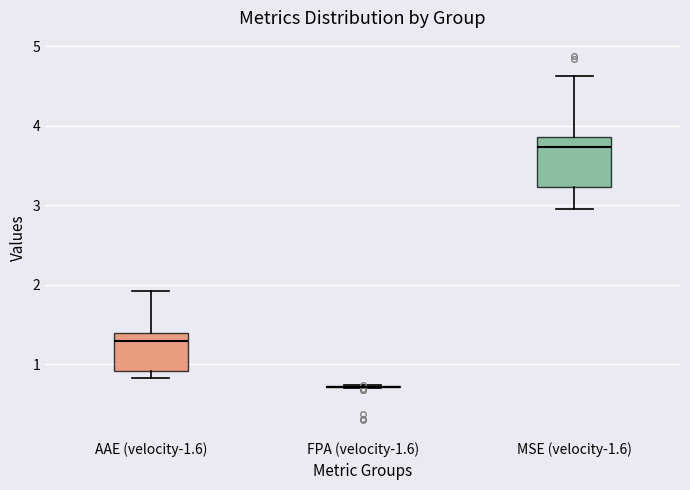

Reading left to right, transcribe this box plot: for each box, give where its median line is, the range the box spans, and where its two whiskers end, as read against the y-axis. The values are not printed on the chart, so give them approximately, as read against the axis.

AAE (velocity-1.6): median 1.3, box 0.9 to 1.4, whiskers 0.8 to 1.9
FPA (velocity-1.6): box collapsed to a line at 0.7, whiskers 0.7 to 0.7
MSE (velocity-1.6): median 3.7, box 3.2 to 3.9, whiskers 2.9 to 4.6